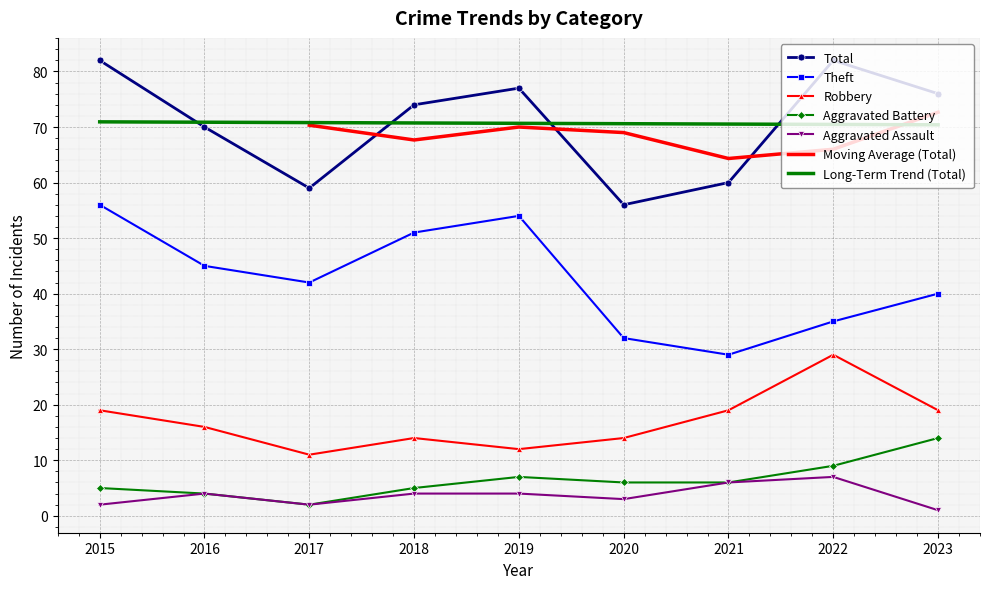

What is the sum of the Aggravated Battery values at 2017 and 2020?

8.0